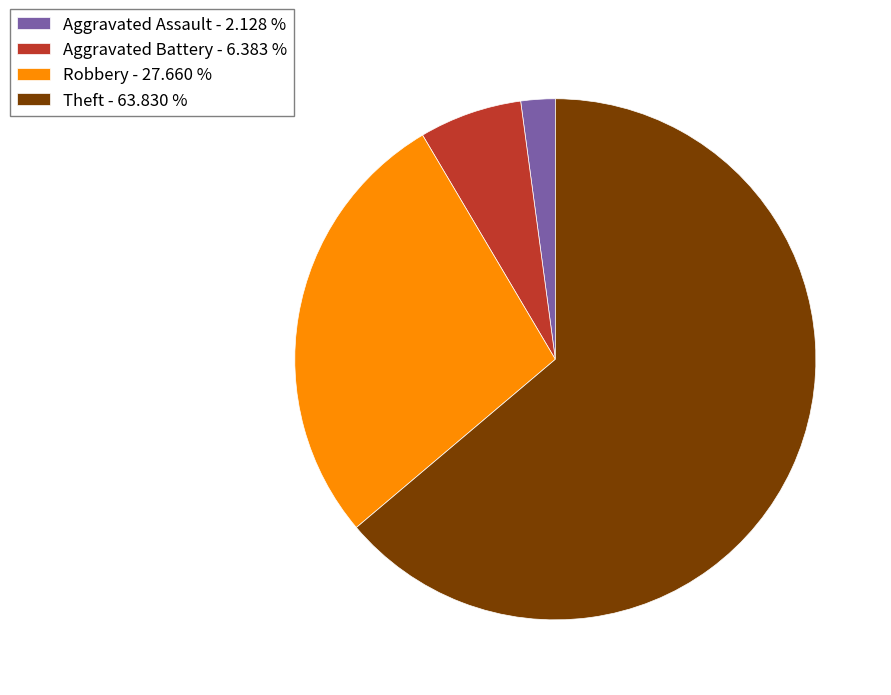

Which category has the biggest portion of the pie?

Theft - 63.830 %